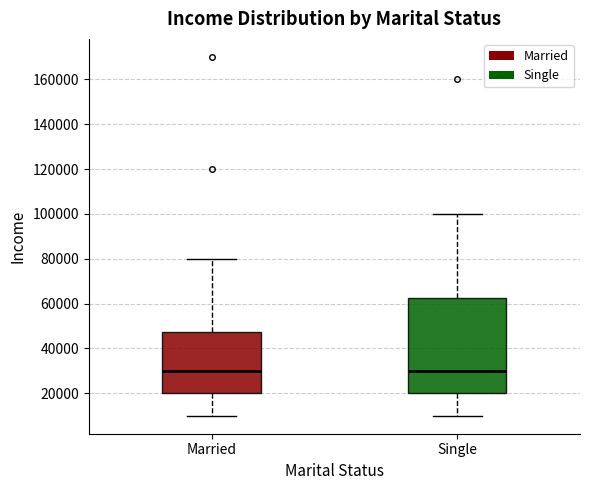

Comparing the boxes themselves (not the whiskers), which one is the tallest?

Single